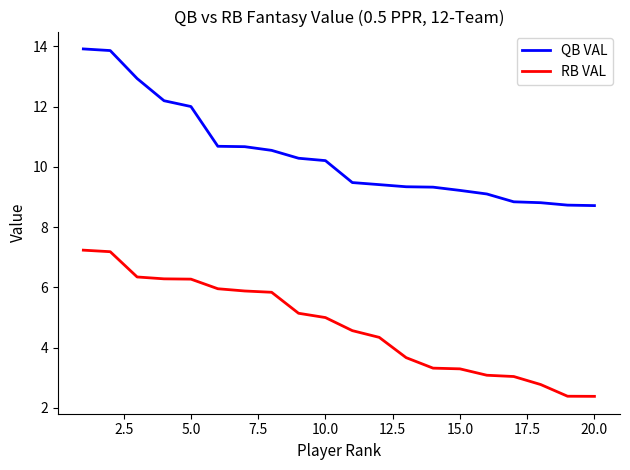

Which series has the largest range (max minus min)?

QB VAL